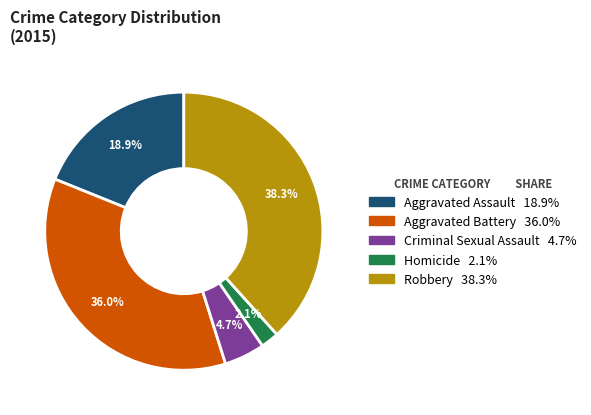

To the nearest percent, what is the average slice percentage?

20%